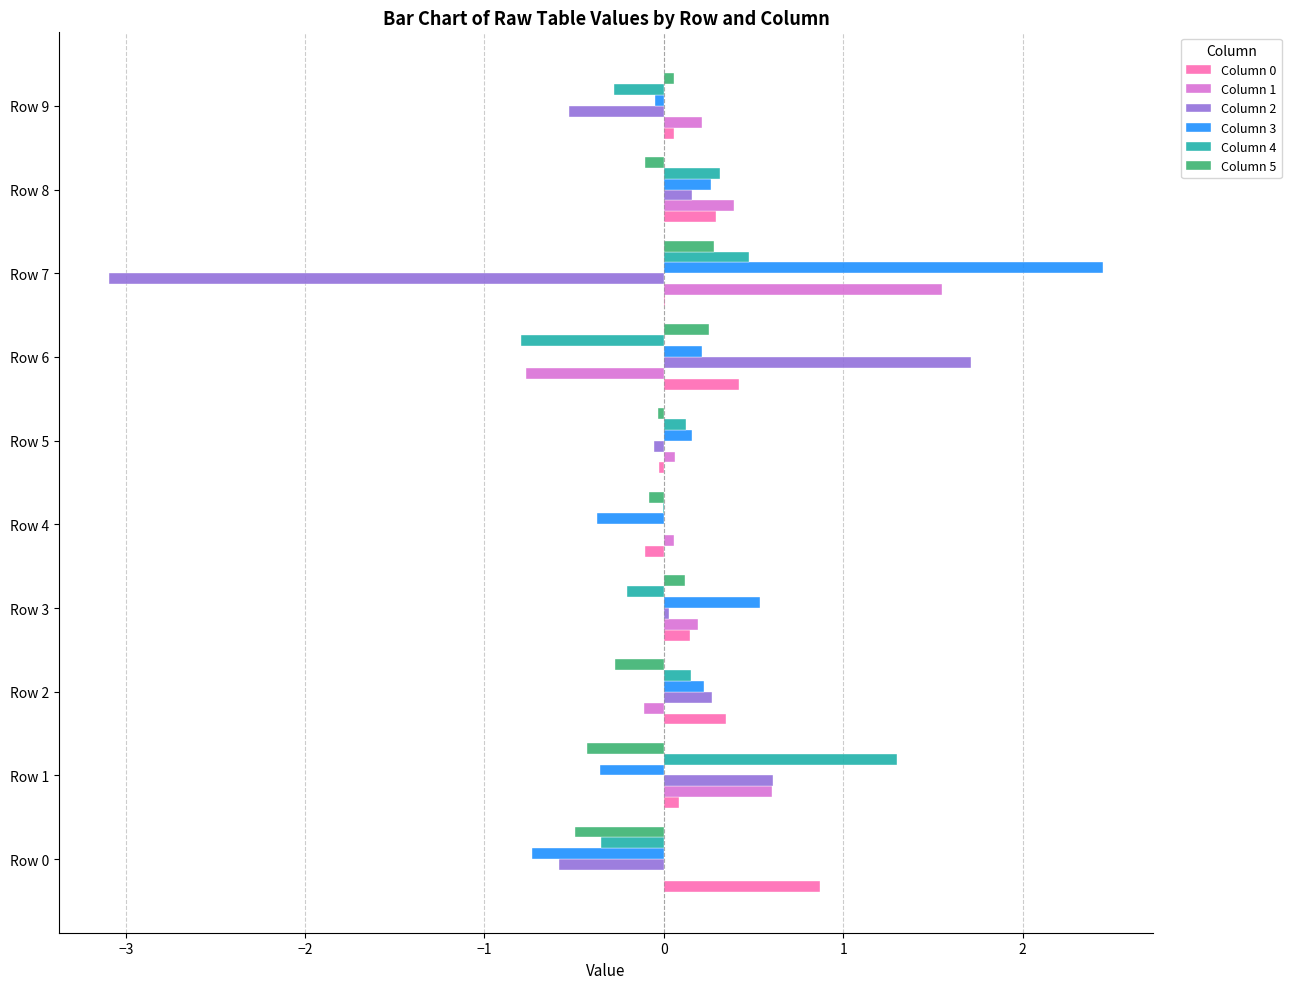

What is the total value across all series at Row 6?

1.0